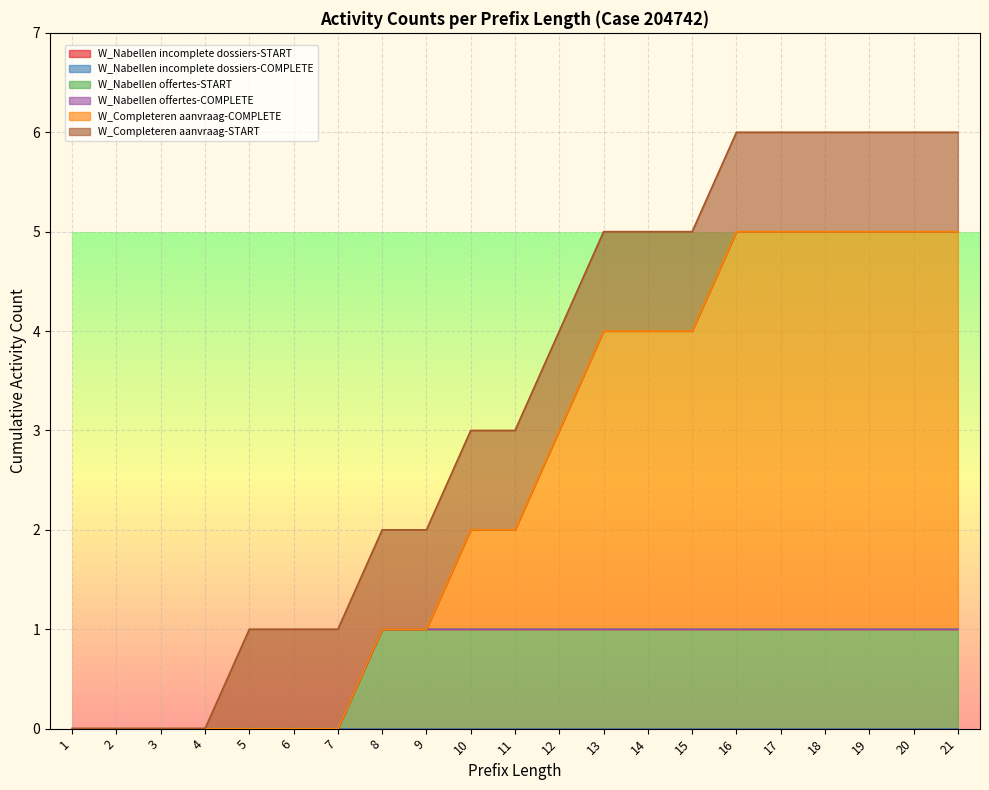

How many lines are shown in the chart?

6